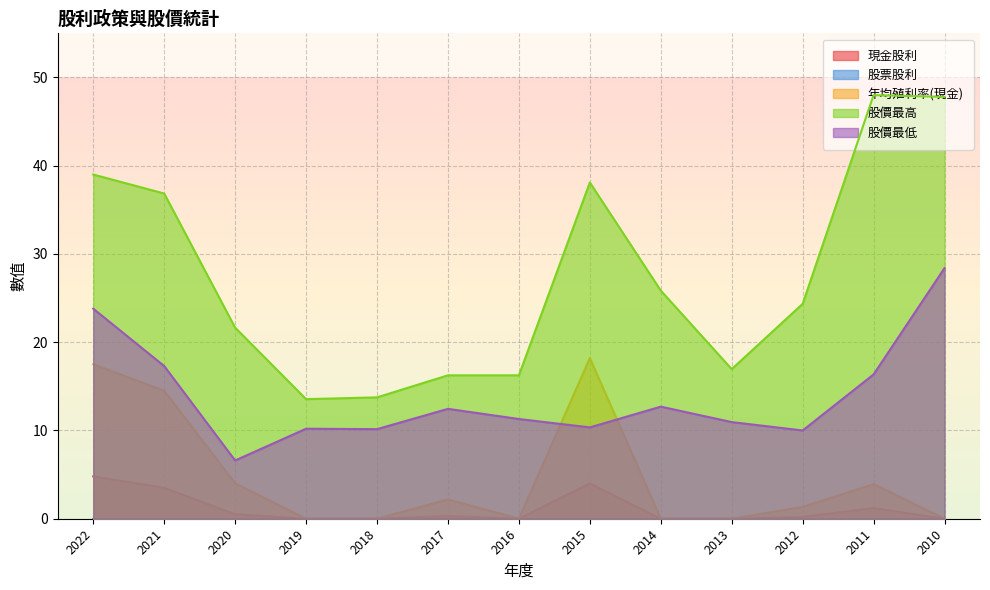

Reading right to left, what are all the values shown in this chart?

現金股利: 2010=0.0	2011=1.2	2012=0.2	2013=0.0	2014=0.0	2015=4.0	2016=0.0	2017=0.3	2018=0.0	2019=0.0	2020=0.5	2021=3.5	2022=4.8
年均殖利率(現金): 2010=0.0	2011=3.9	2012=1.3	2013=0.0	2014=0.0	2015=18.2	2016=0.0	2017=2.2	2018=0.0	2019=0.0	2020=4.0	2021=14.5	2022=17.5
股價最高: 2010=47.8	2011=48.0	2012=24.4	2013=16.9	2014=25.9	2015=38.1	2016=16.2	2017=16.2	2018=13.8	2019=13.6	2020=21.6	2021=36.9	2022=39.0
股價最低: 2010=28.4	2011=16.4	2012=10.0	2013=10.9	2014=12.7	2015=10.3	2016=11.3	2017=12.4	2018=10.2	2019=10.2	2020=6.6	2021=17.3	2022=23.8